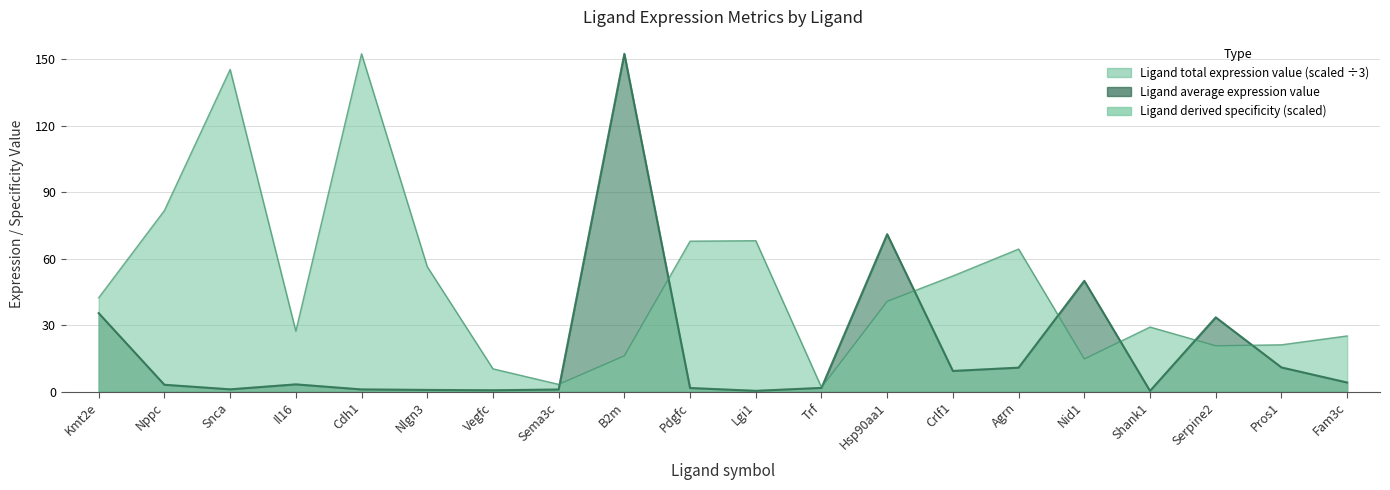

What is the sum of all Ligand average expression value values?

391.8